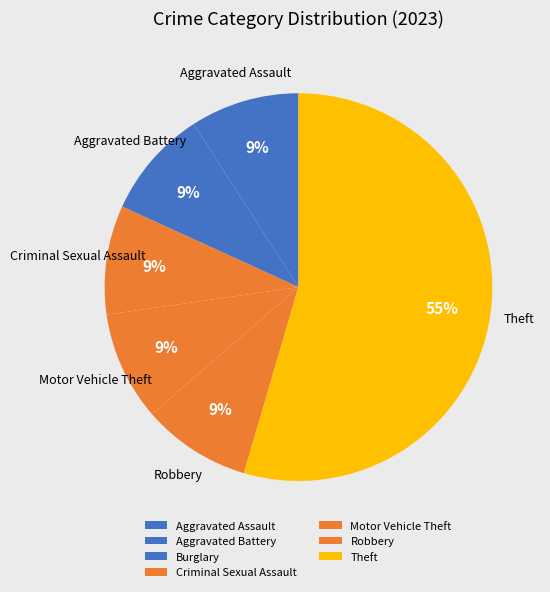

Which category has the biggest portion of the pie?

Theft